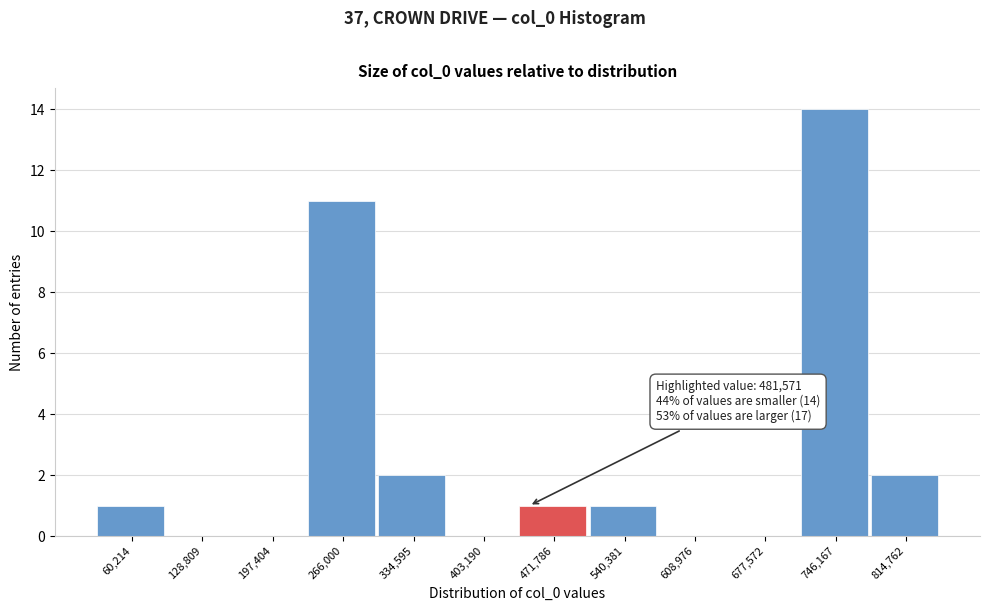

Reading right to left, extract all data points from this chart.

814,762=2	746,167=14	677,572=0	608,976=0	540,381=1	471,786=1	403,190=0	334,595=2	266,000=11	197,404=0	128,809=0	60,214=1